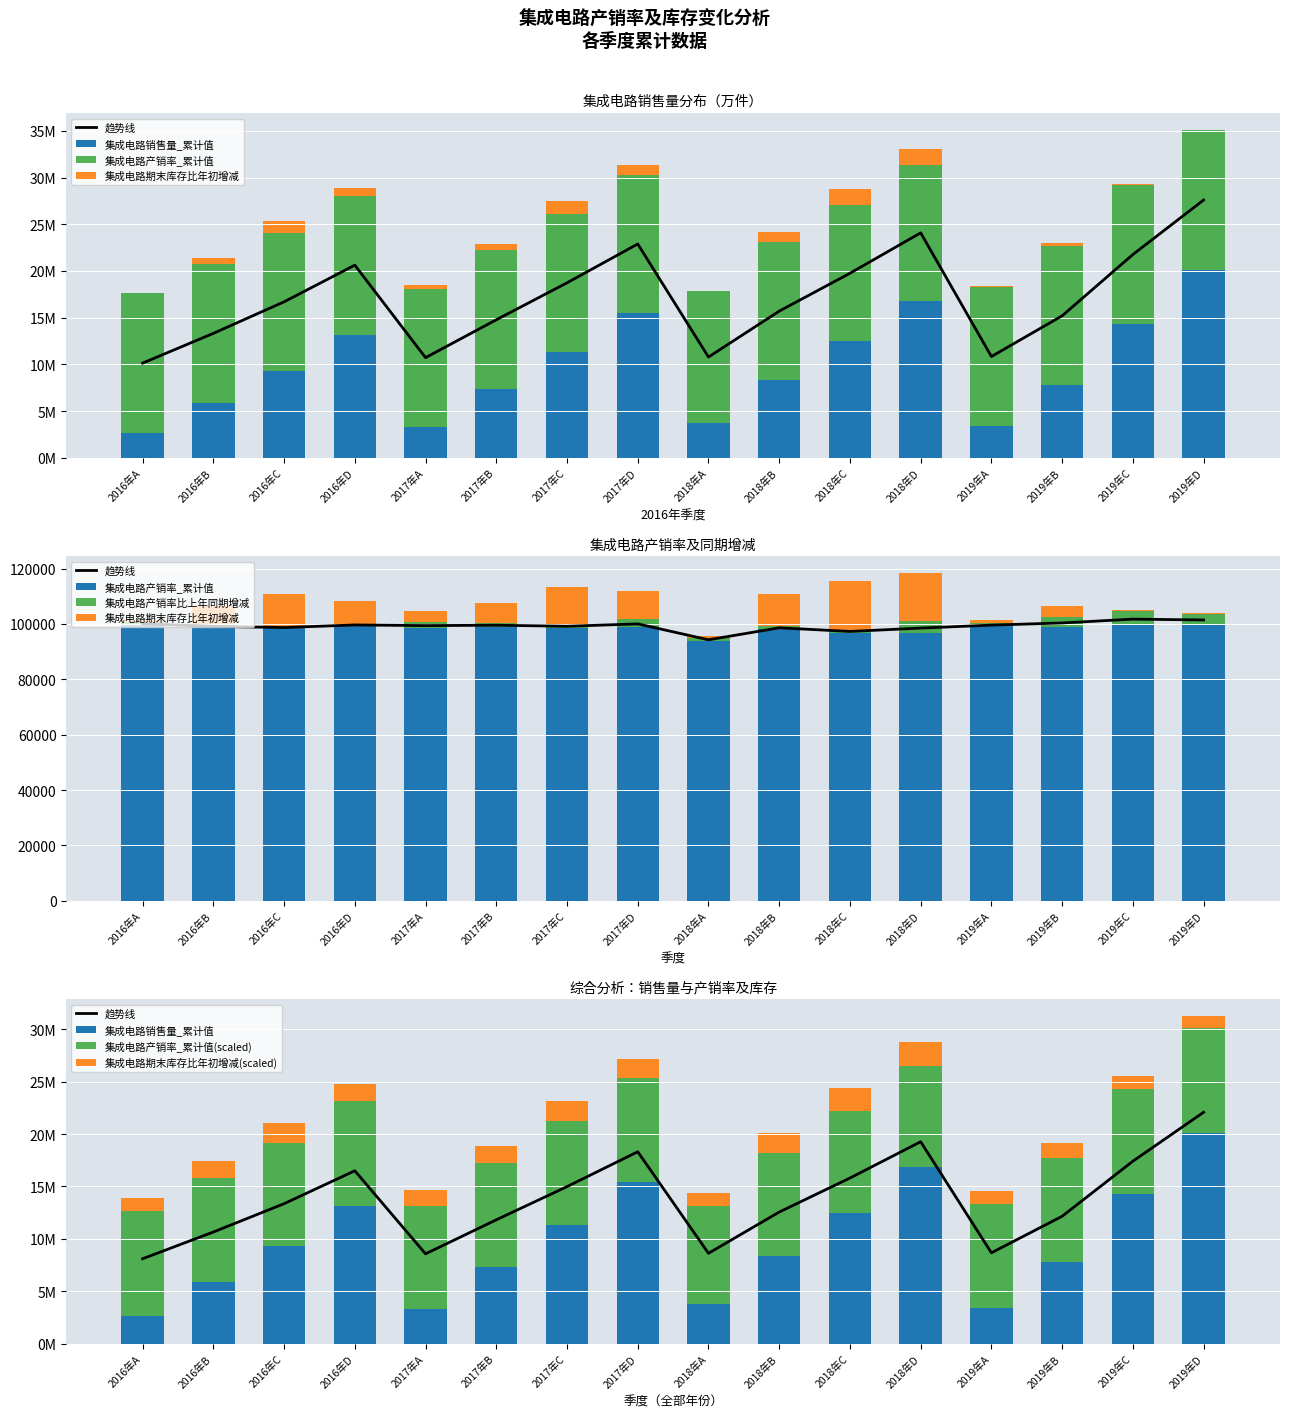

Reading left to right, transcribe all the data shown in this chart.

集成电路销售量_累计值: 2664312.0	5909169.7	9293859.4	13164009.8	3323814.7	7355137.8	11333763.6	15468334.4	3748842.8	8333467.4	12485397.3	16812282.6	3407463.2	7772104.7	14268580.2	20093108.9
集成电路产销率_累计值: 14940000.0	14820000.0	14805000.0	14910000.0	14790000.0	14835000.0	14790000.0	14835000.0	14070000.0	14730000.0	14535000.0	14535000.0	14865000.0	14850000.0	14985000.0	15000000.0
集成电路期末库存比年初增减: 1245000.0	1614000.0	1920000.0	1704000.0	1440000.0	1614000.0	1998000.0	1815000.0	1248000.0	1896000.0	2256000.0	2256000.0	1266000.0	1452000.0	1230000.0	1185000.0